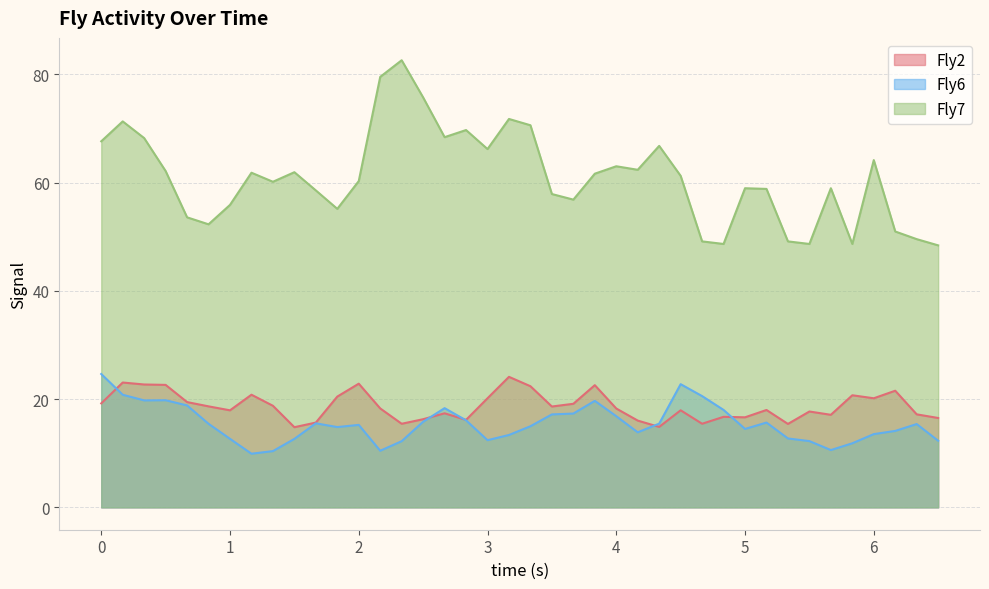

Does the chart have visible grid lines?

Yes